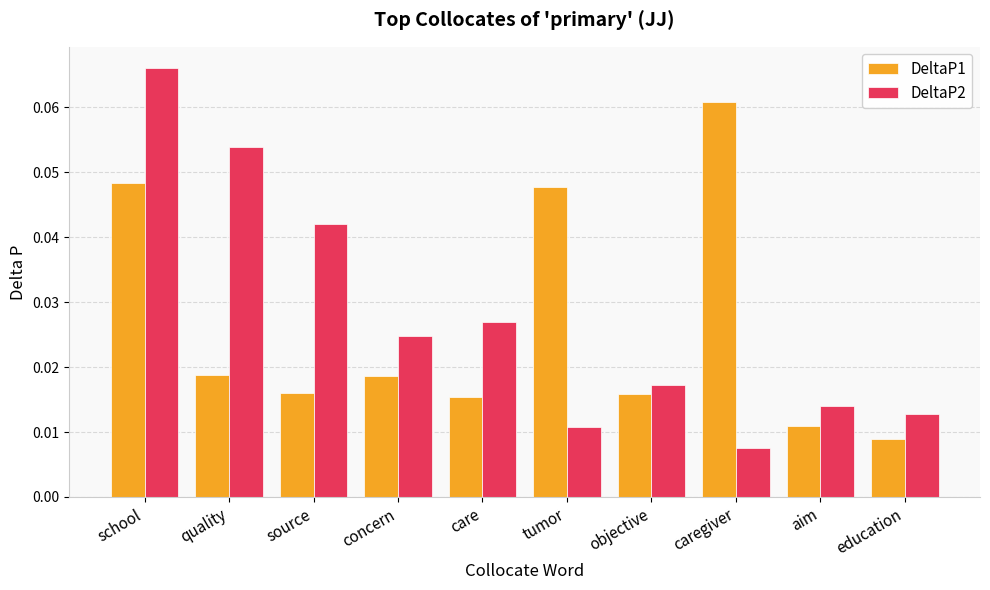

What position from the left is concern?

4